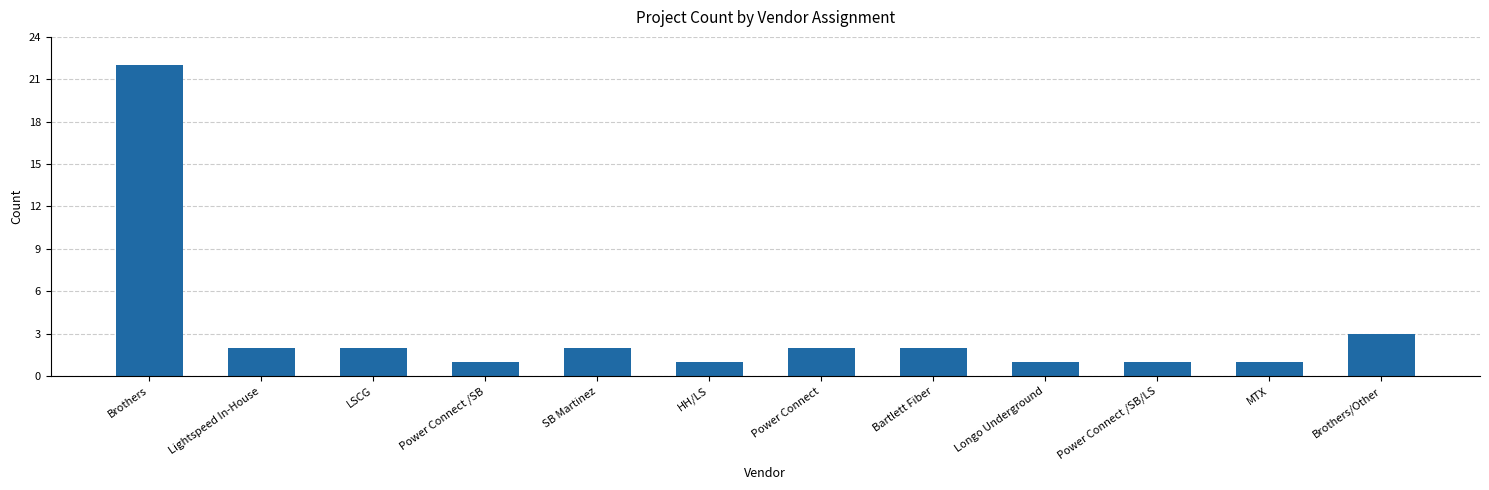

Is it true that the value at Power Connect /SB is 1?

True